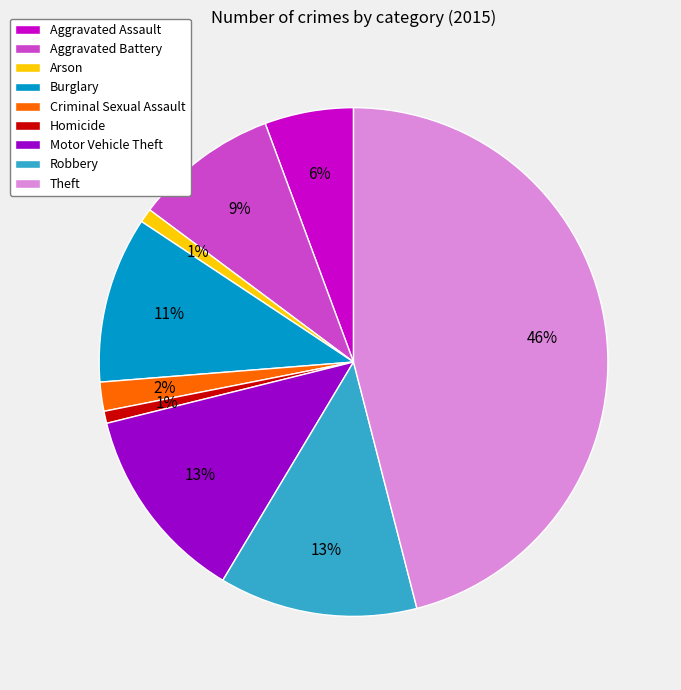

To the nearest percent, what is the average slice percentage?

11%